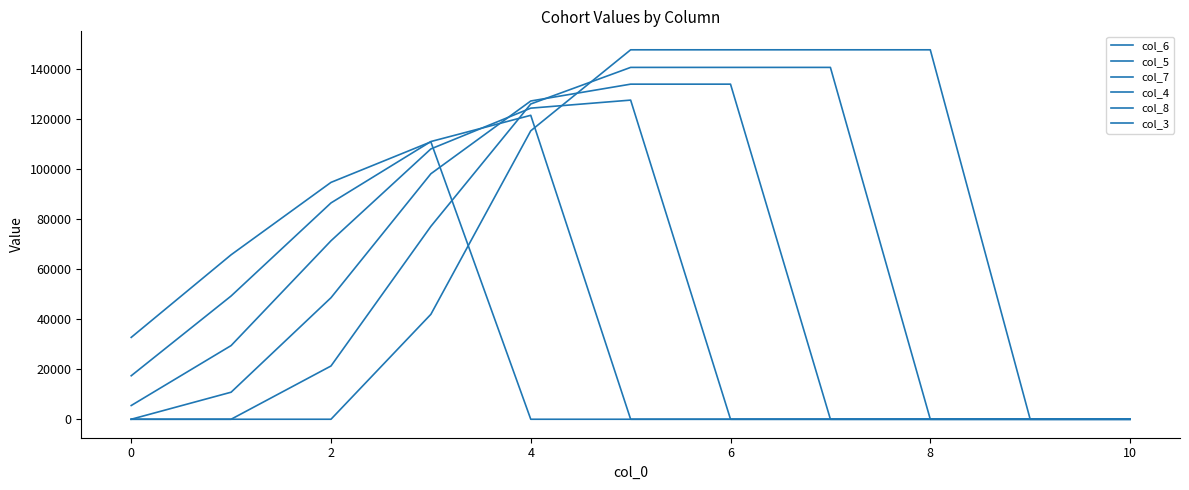

Which series has the largest range (max minus min)?

col_8